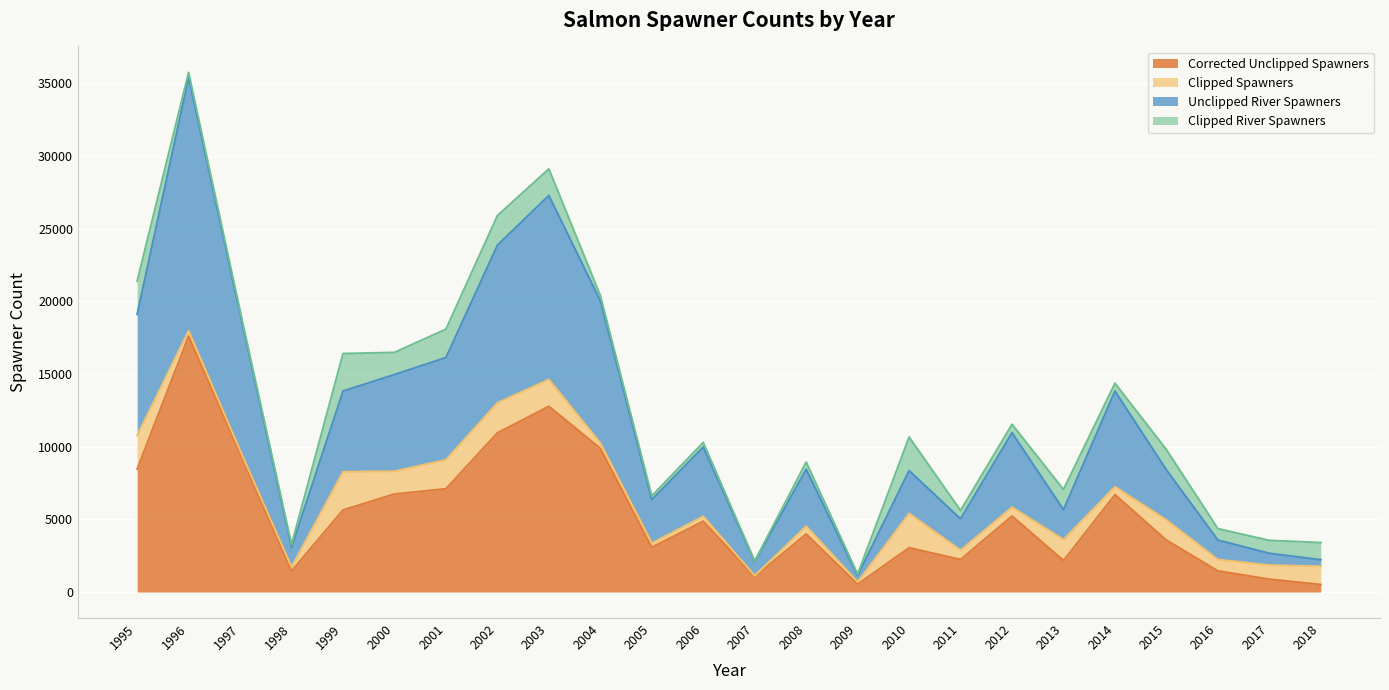

The Corrected Unclipped Spawners series shows 7107 at 2001. True or false?

True